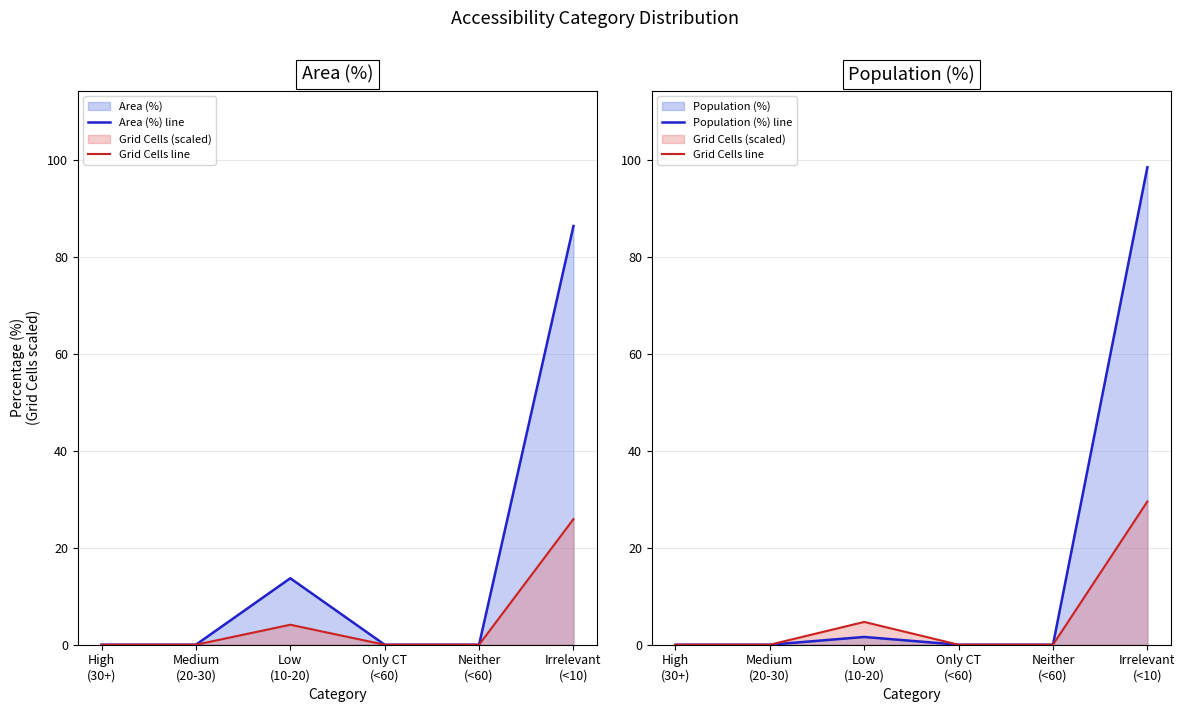

Which has a higher value, Irrelevant
(<10) or High
(30+)?

Irrelevant
(<10)